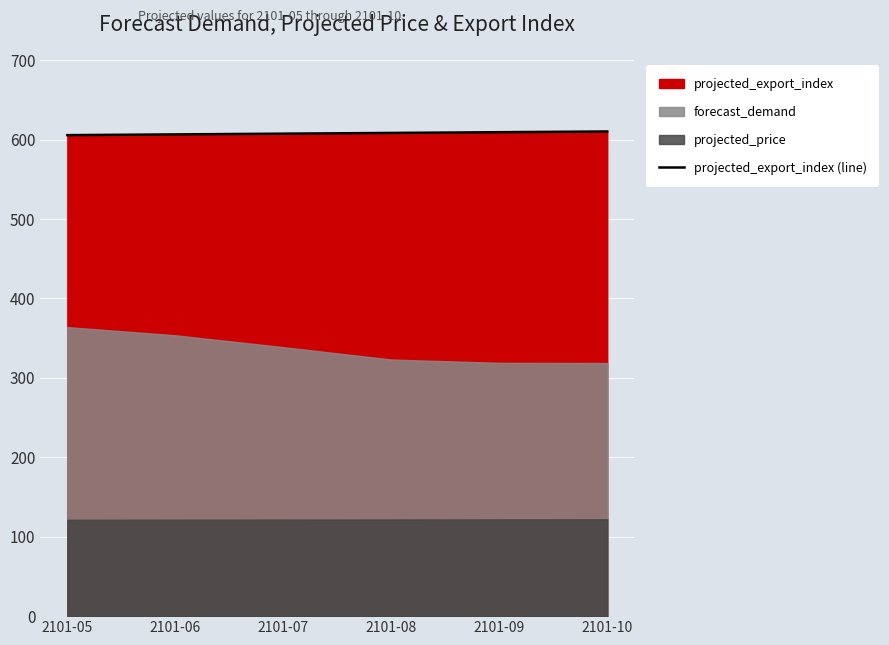

The chart shows a value of 606.5 at 2101-06. True or false?

True